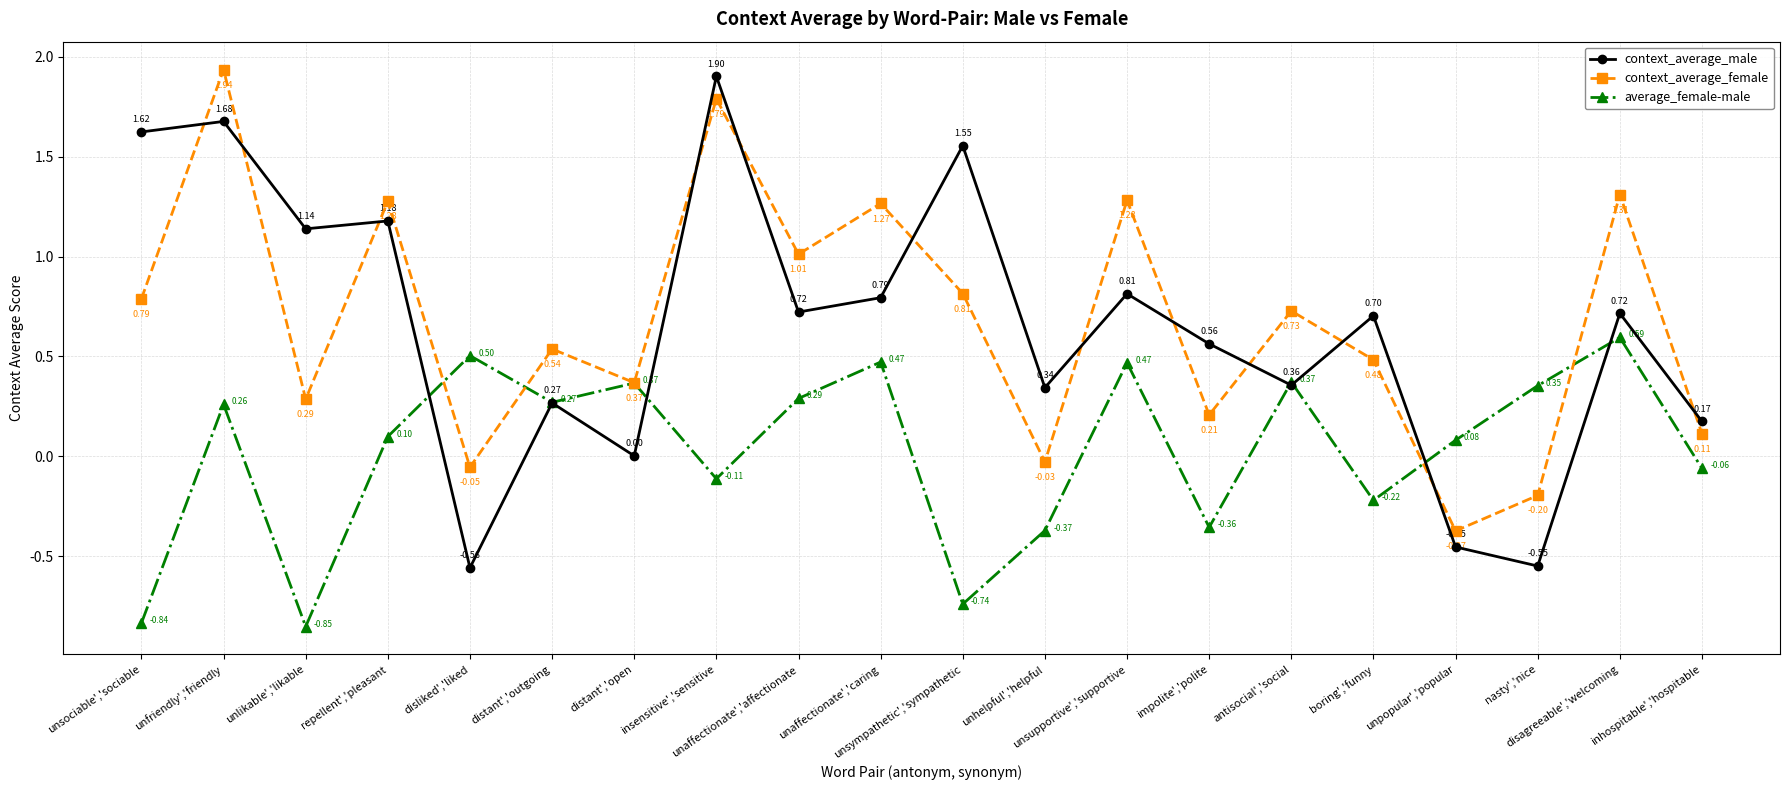

The context_average_female series shows 1.8 at unsupportive','supportive. True or false?

False